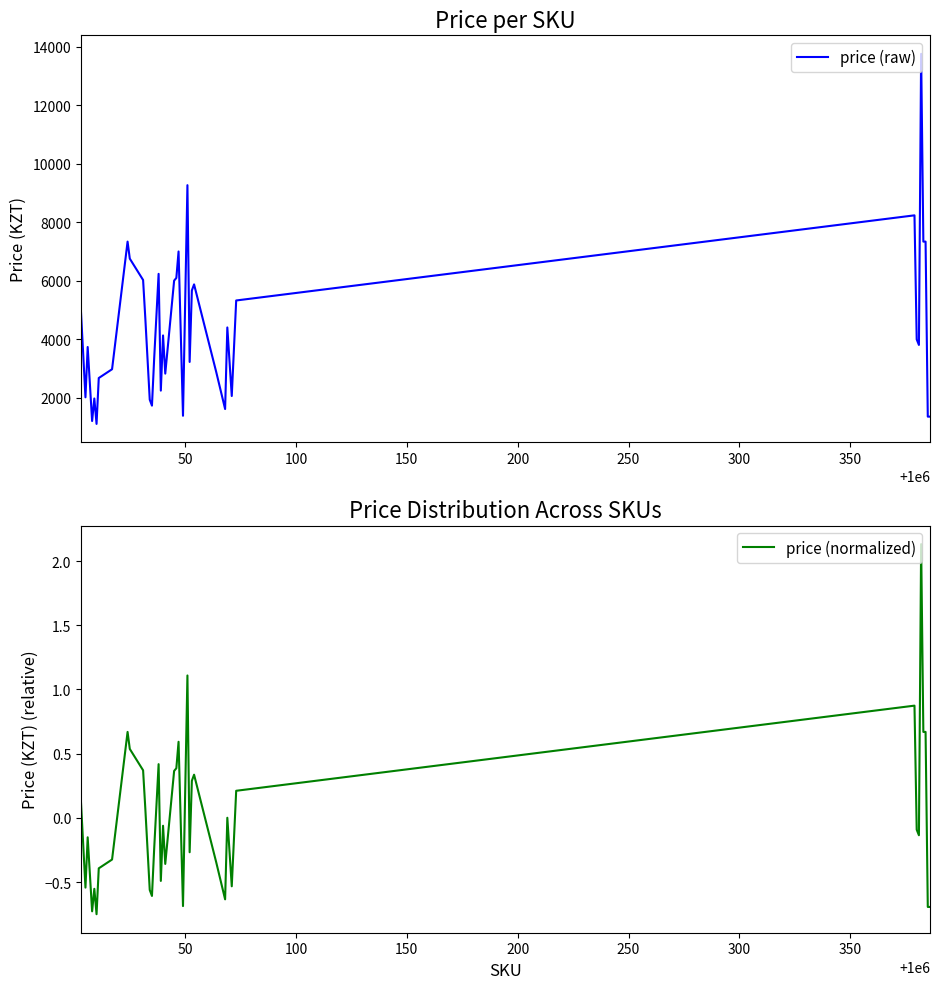

What is the lowest value of the price (raw) series?

1101